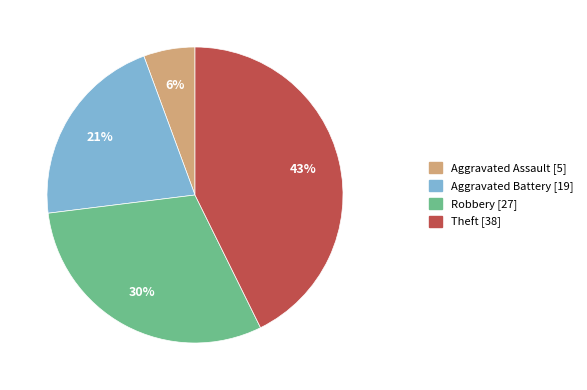

Do Theft and Aggravated Battery together represent more than half of the pie?

Yes